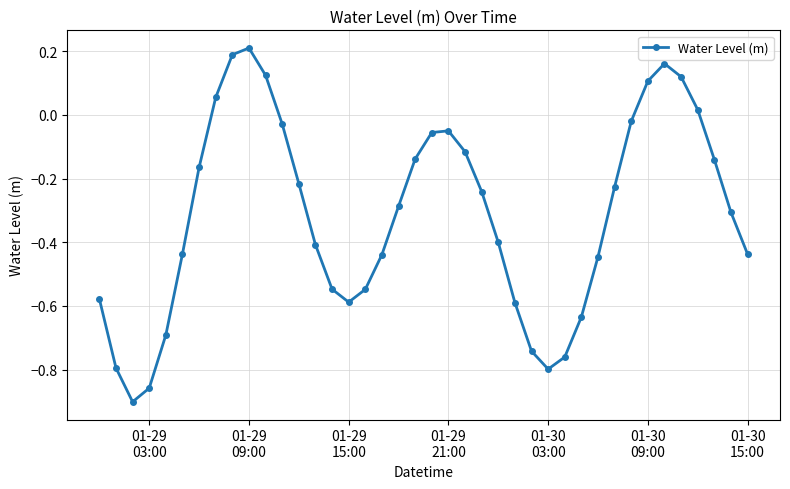

True or false: there are more than 1 points higher than both neighbors.

True